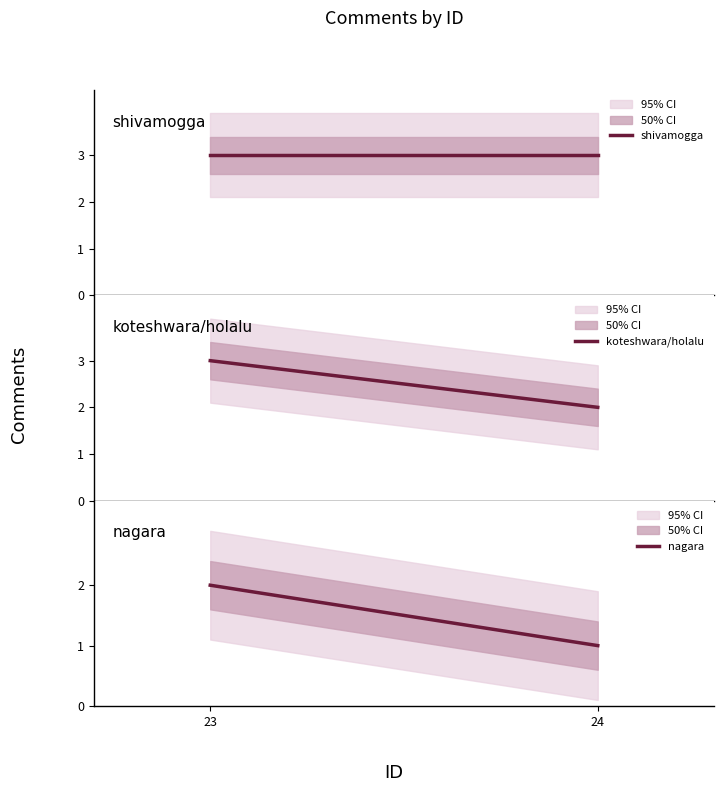

What is the average value of the shivamogga series?

3